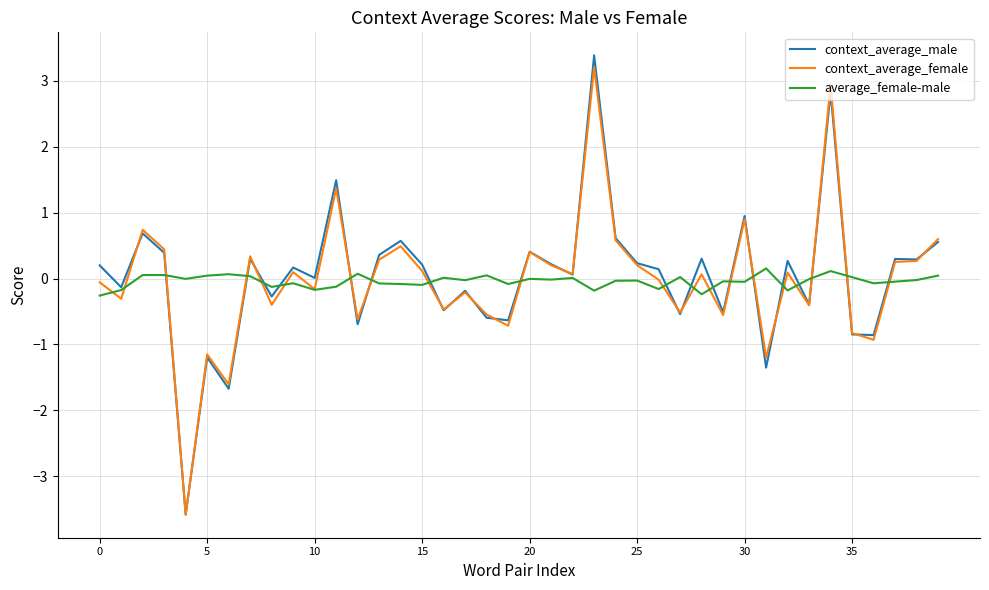

Which series has the largest range (max minus min)?

context_average_male